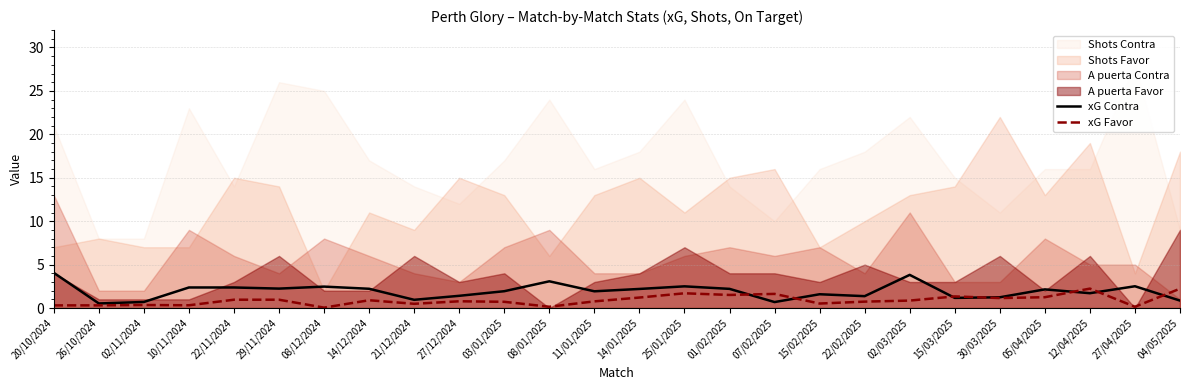

How many data points does each series have?

26